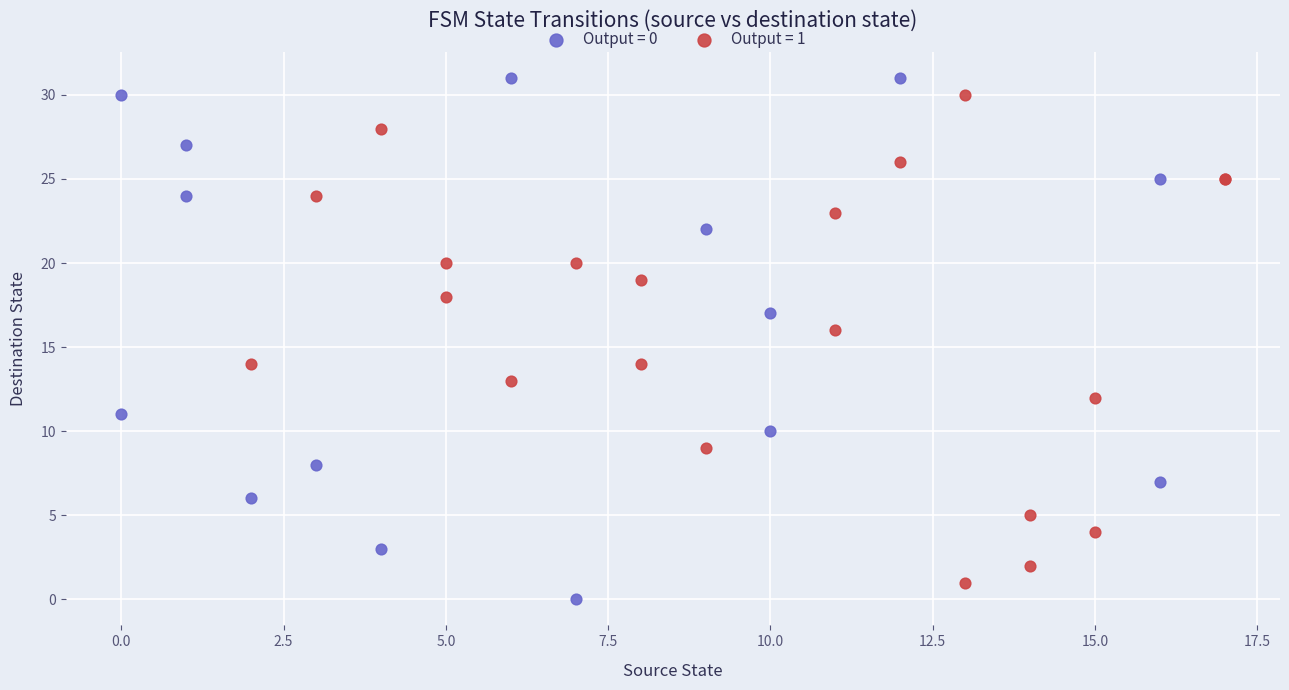

Which series has the largest Y range (max minus min)?

Output = 0